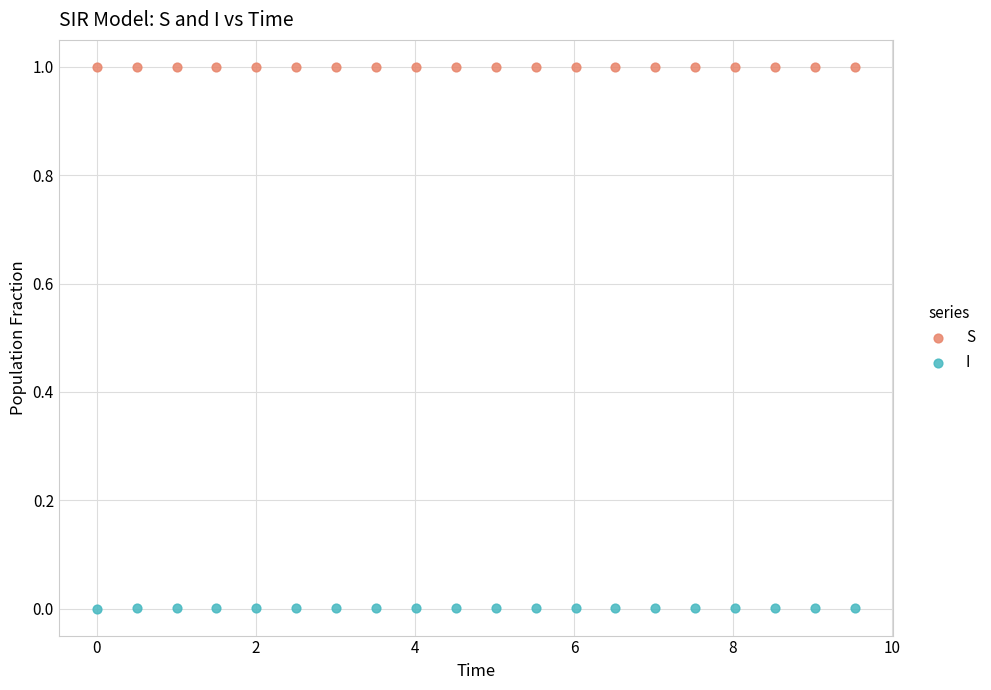

Which series contains the lowest Y value?

I